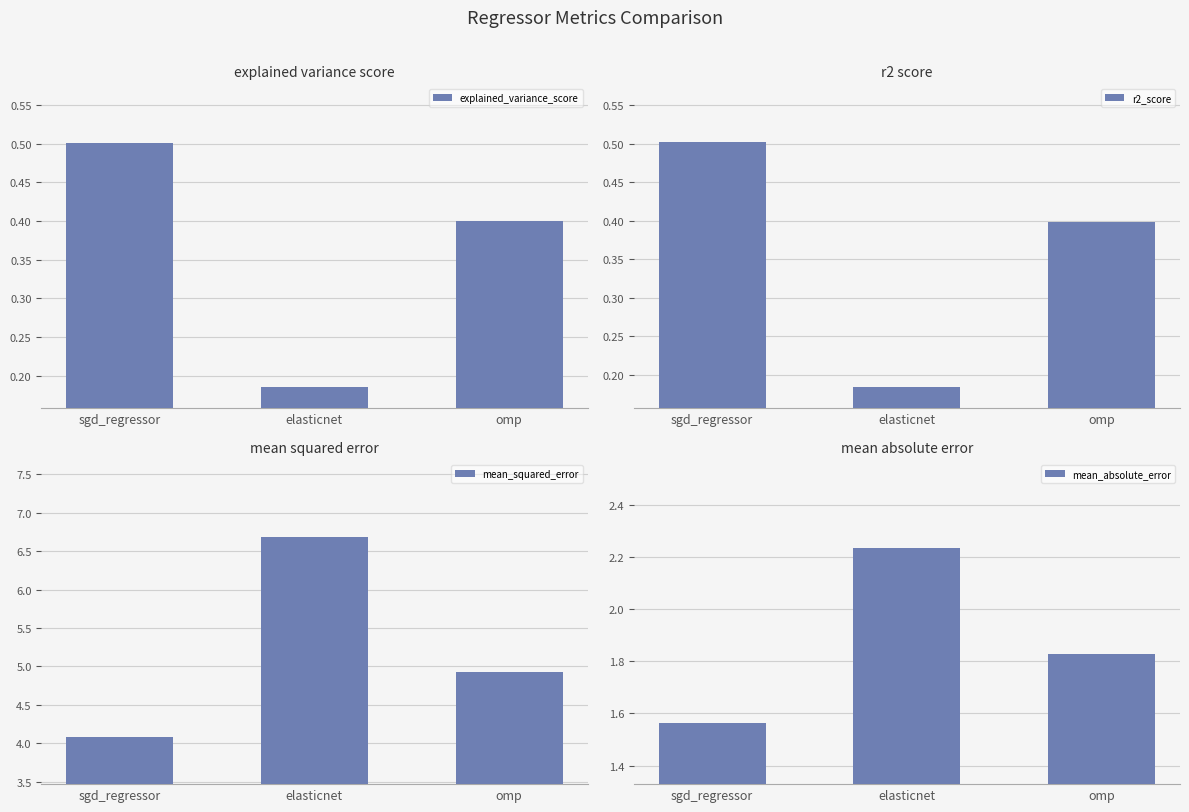

True or false: r2_score has a value of 0.2 at elasticnet.

True